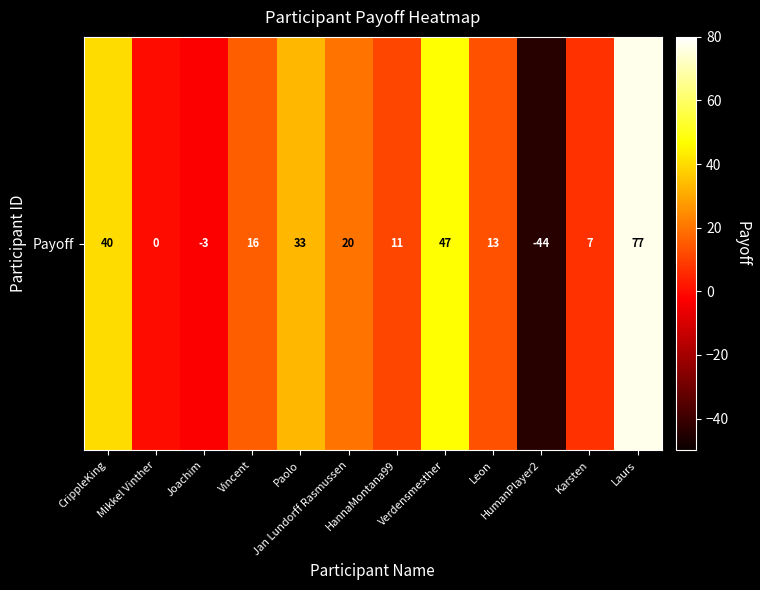

Count the number of values greater than 16.

5